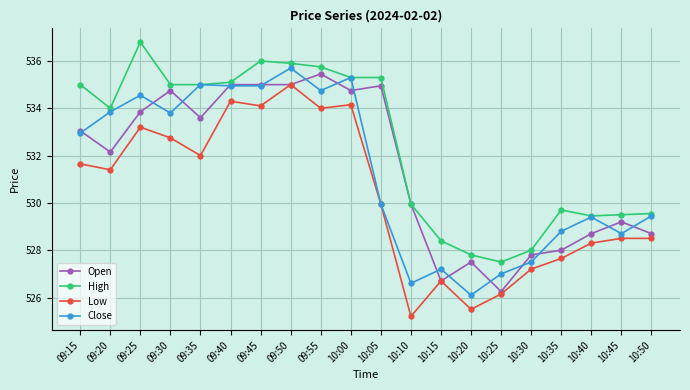

Is the value of Close at 09:15 greater than the value of Low at 09:25?

No